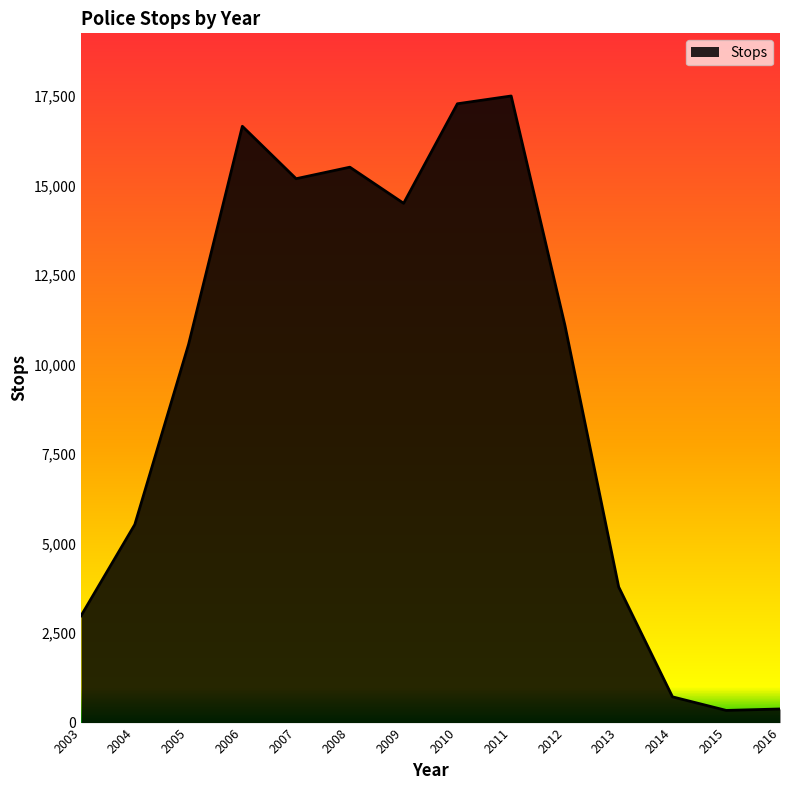

Is it true that the value at 2003 is 4171?

False